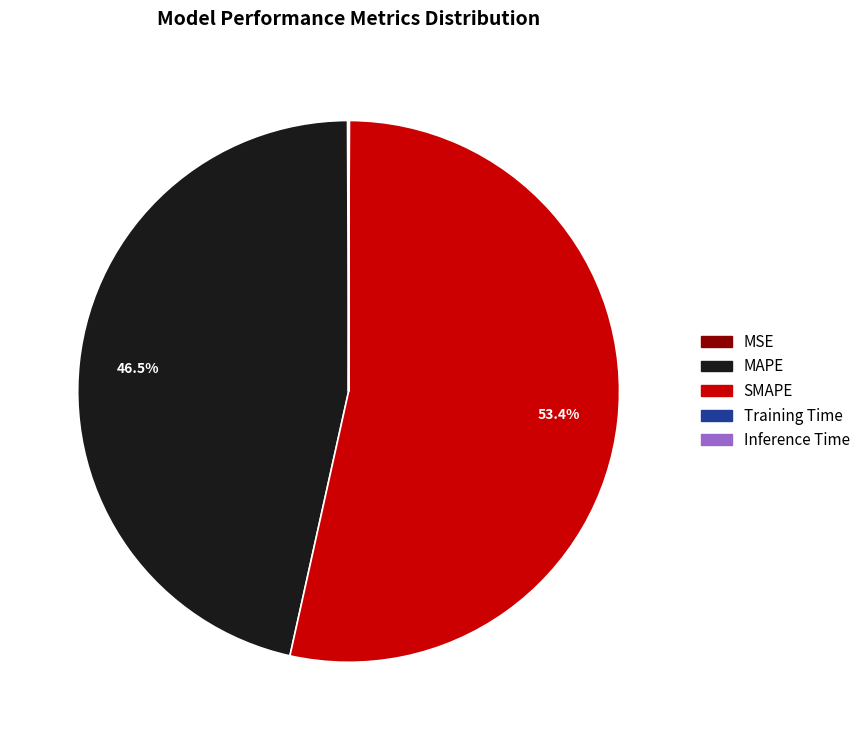

Do SMAPE and MAPE together represent more than half of the pie?

Yes